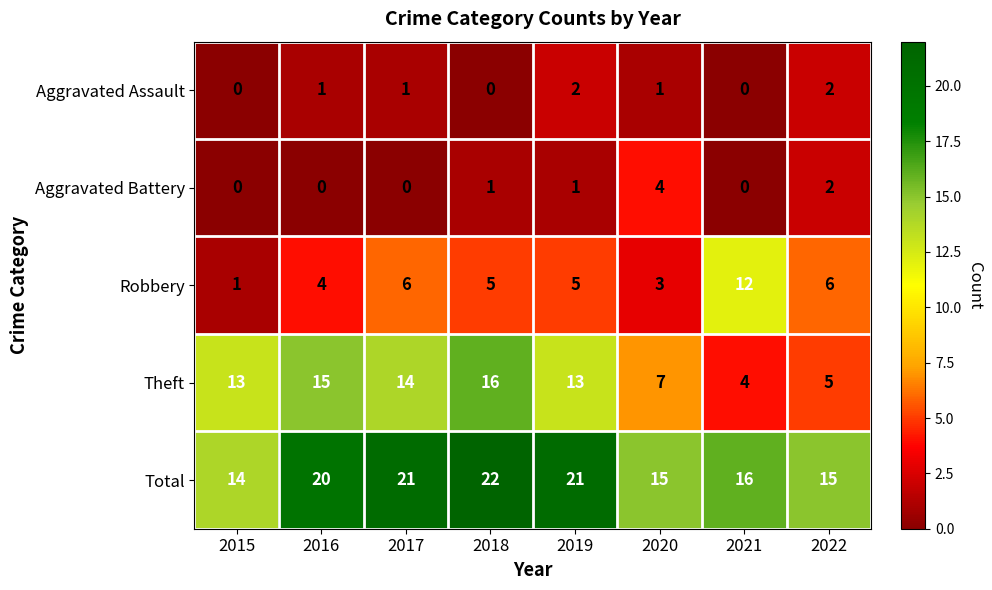

At which category is the sum across all series the highest?

2018